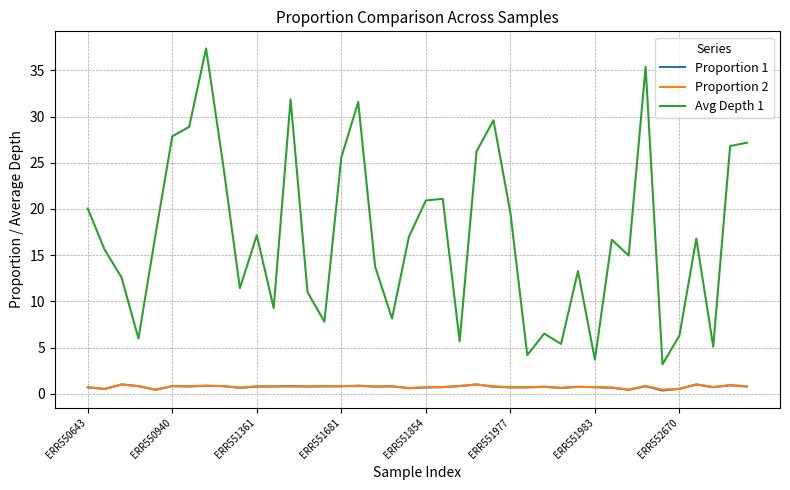

What is the minimum value for Avg Depth 1?

3.2